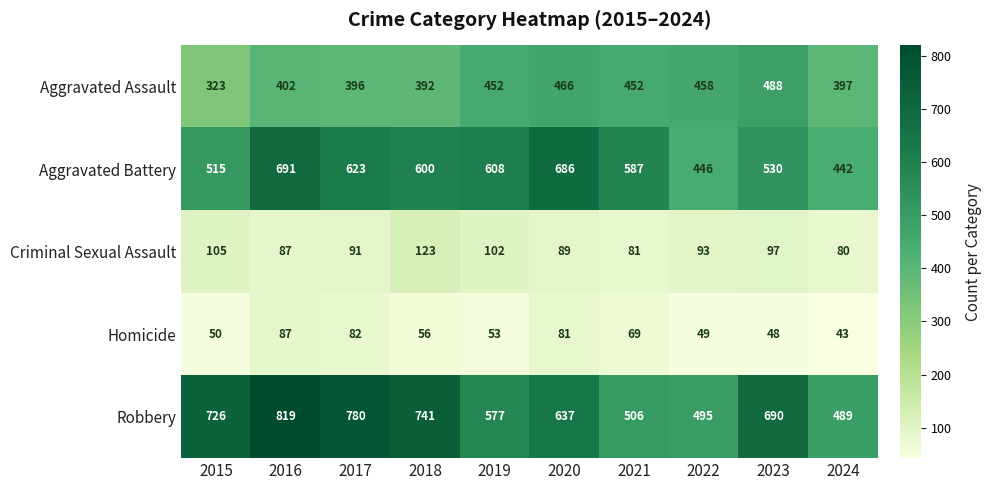

What is the sum of the Robbery values at 2024 and 2019?

1066